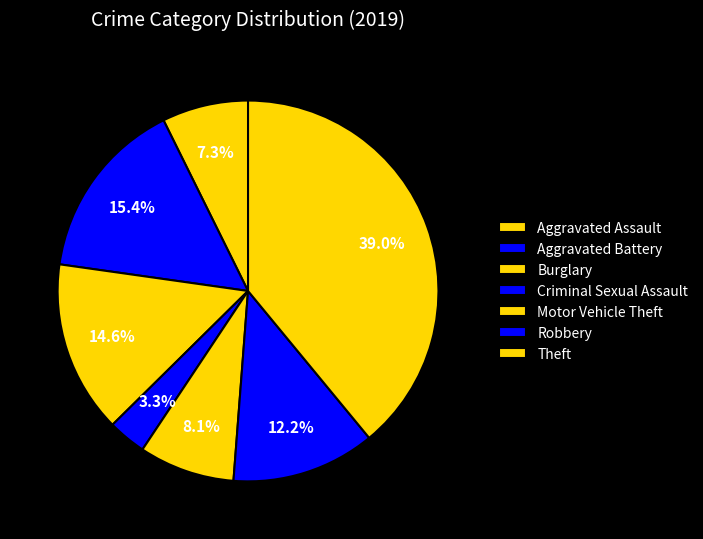

Which category has the smallest portion of the pie?

Criminal Sexual Assault